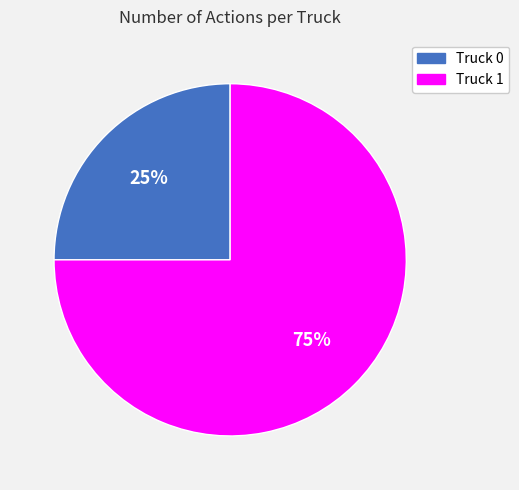

Do Truck 1 and Truck 0 together represent more than half of the pie?

Yes